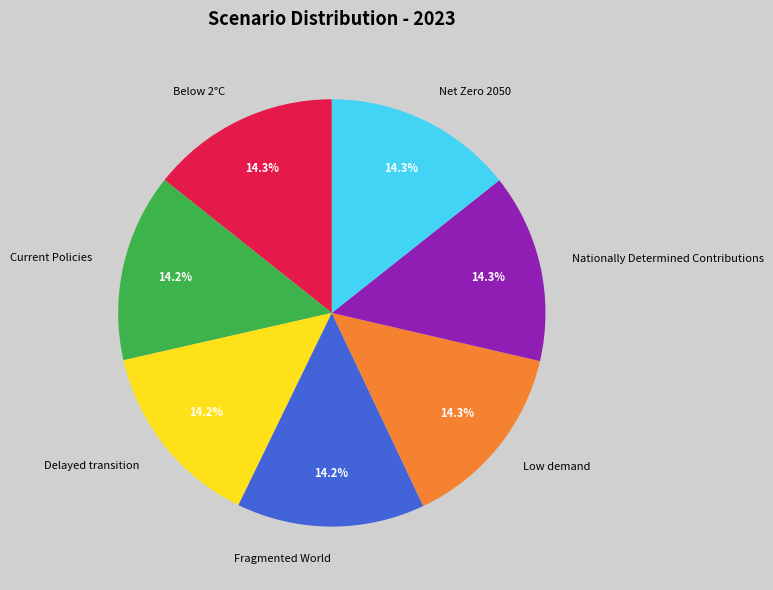

Is there a majority slice in this chart?

No